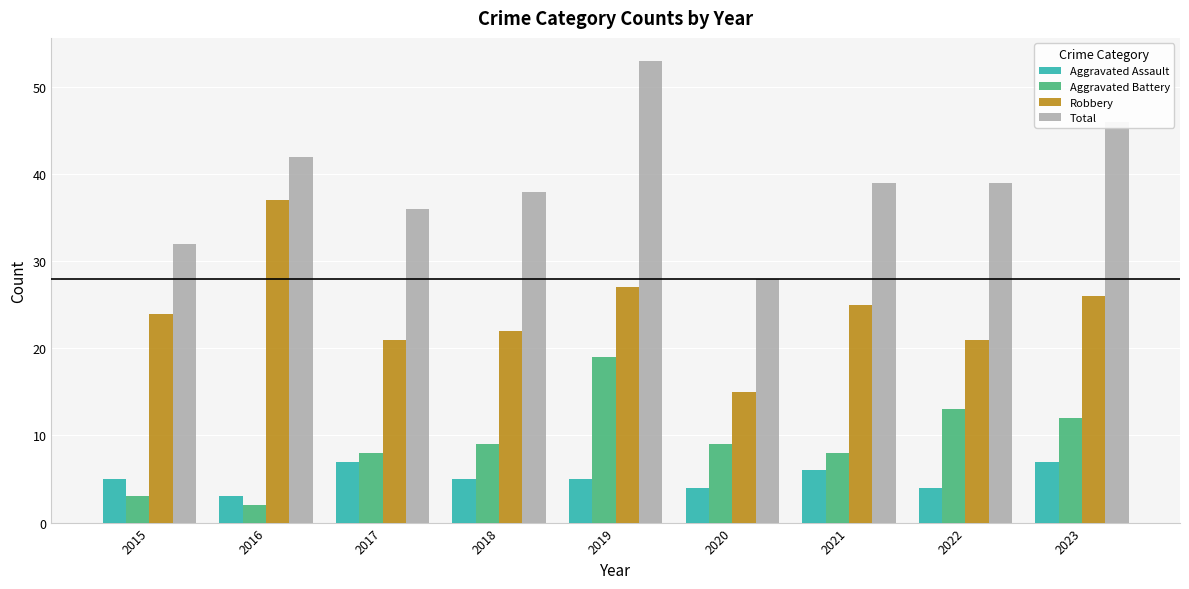

At which label does Total first exceed 39?

2016